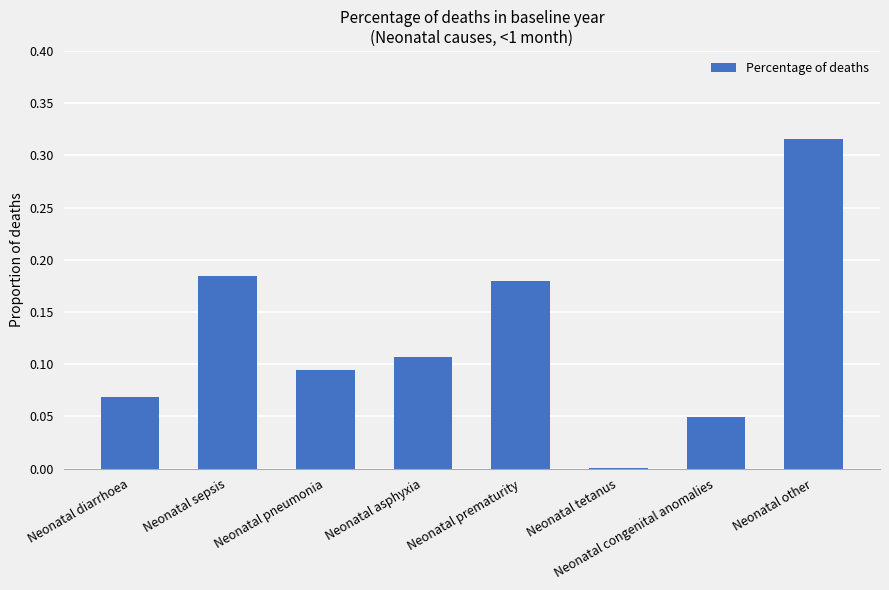

Between Neonatal tetanus and Neonatal pneumonia, which is larger?

Neonatal pneumonia